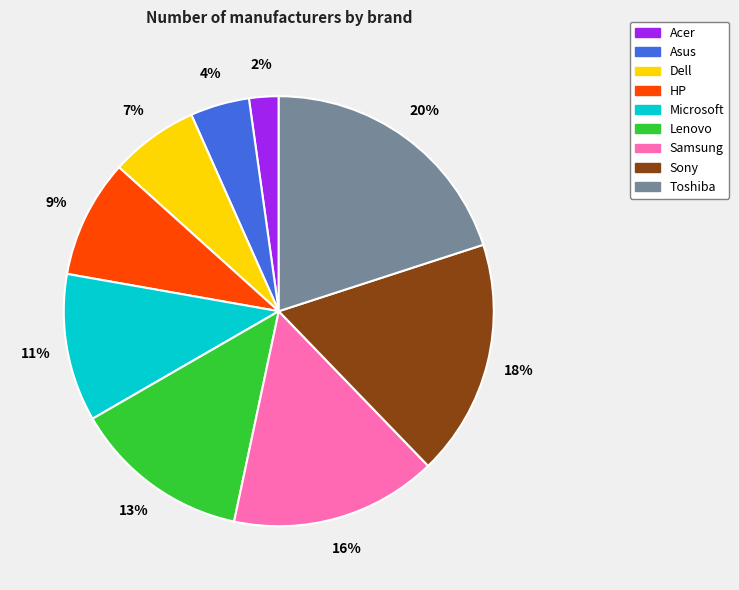

What is the largest slice in the pie chart?

Toshiba